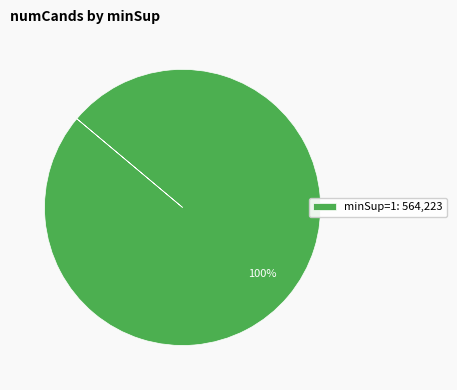

True or false: minSup=1: 564,223 accounts for 90% of the total.

False